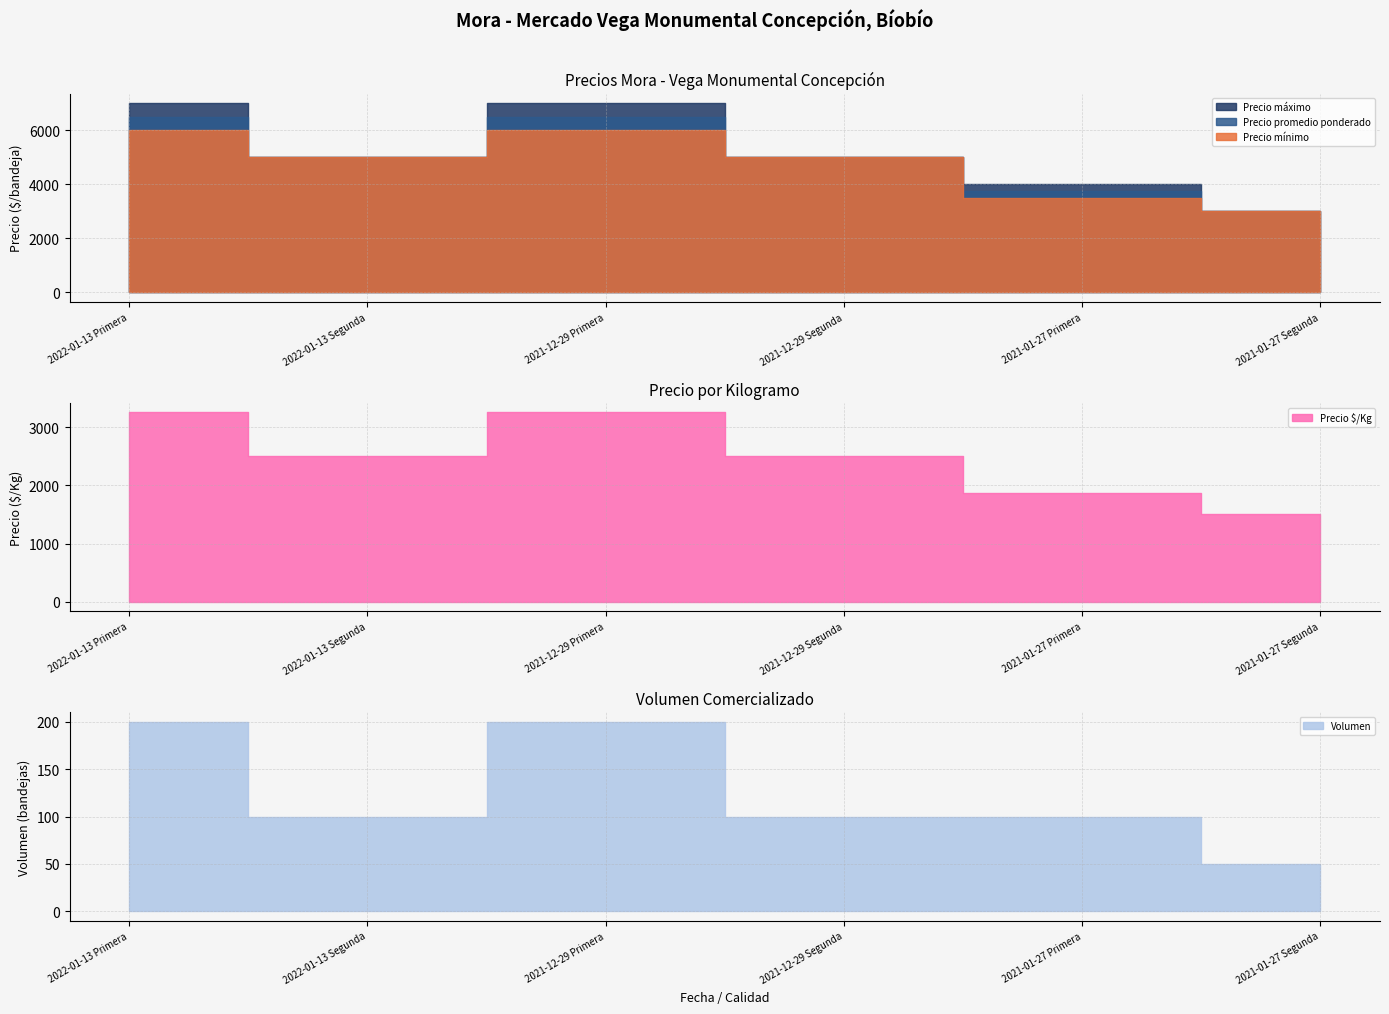

What is the label of the 5th point from the right?

2022-01-13 Segunda